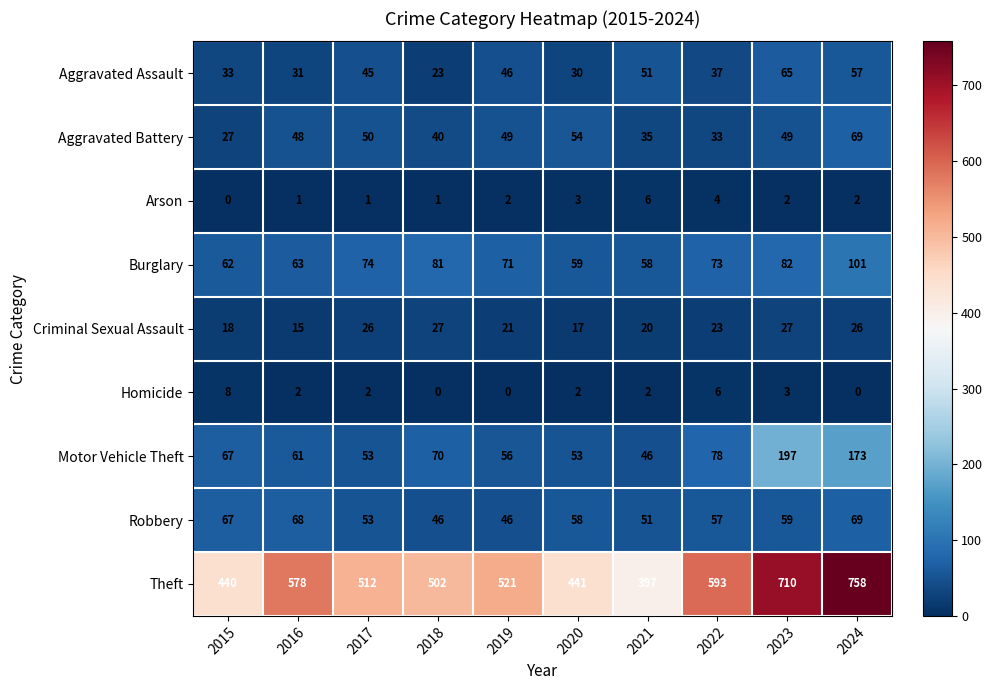

What is the difference between the second highest and minimum values in the Aggravated Assault series?

34